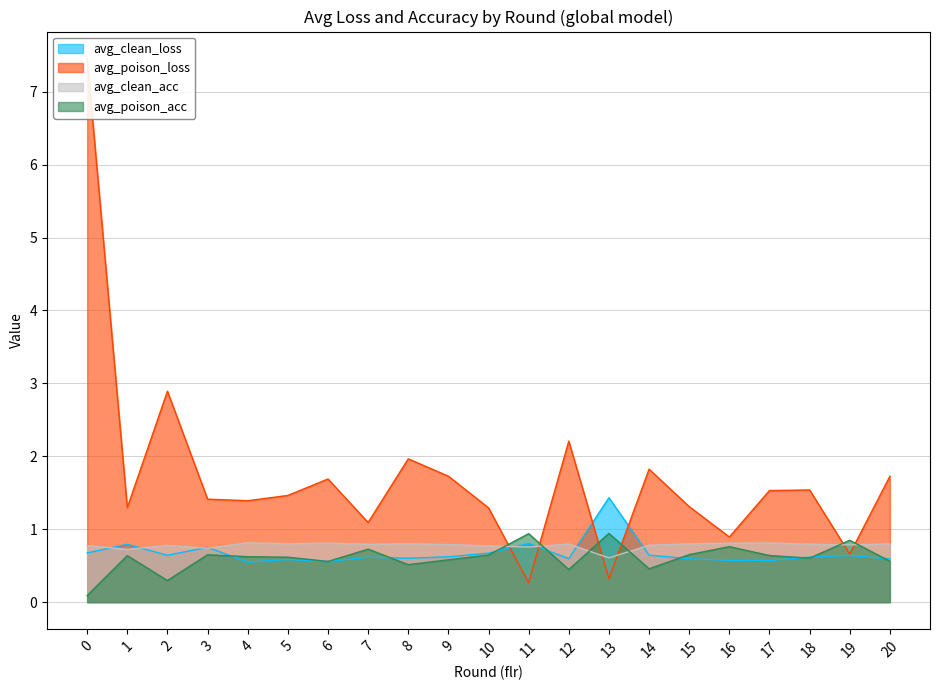

Reading left to right, transcribe all the data shown in this chart.

avg_clean_loss: 0.7	0.8	0.6	0.8	0.5	0.6	0.6	0.6	0.6	0.6	0.7	0.8	0.6	1.4	0.6	0.6	0.6	0.6	0.6	0.6	0.6
avg_poison_loss: 7.5	1.3	2.9	1.4	1.4	1.5	1.7	1.1	2.0	1.7	1.3	0.3	2.2	0.3	1.8	1.3	0.9	1.5	1.5	0.7	1.7
avg_clean_acc: 0.8	0.7	0.8	0.7	0.8	0.8	0.8	0.8	0.8	0.8	0.8	0.8	0.8	0.6	0.8	0.8	0.8	0.8	0.8	0.8	0.8
avg_poison_acc: 0.1	0.6	0.3	0.6	0.6	0.6	0.6	0.7	0.5	0.6	0.6	0.9	0.4	0.9	0.5	0.7	0.8	0.6	0.6	0.8	0.6